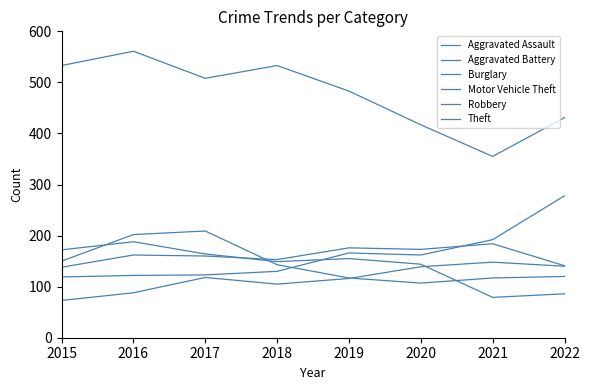

Does the chart have visible grid lines?

No